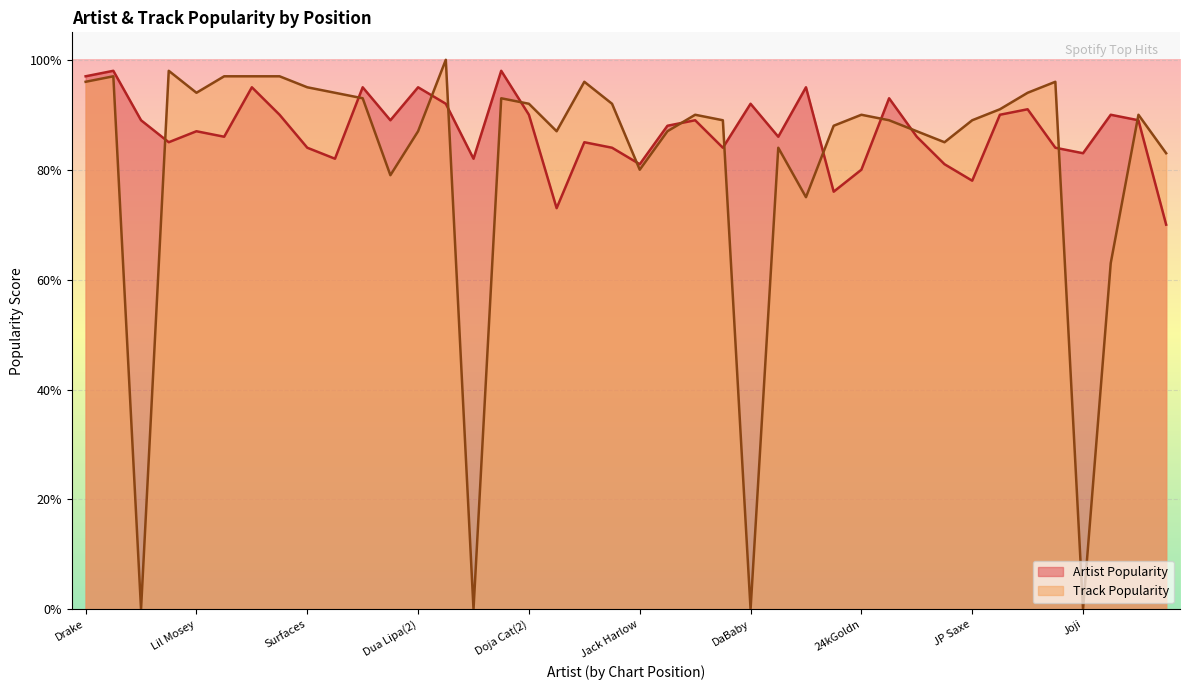

What is the value of the Artist Popularity point at the 24th from the left?

84